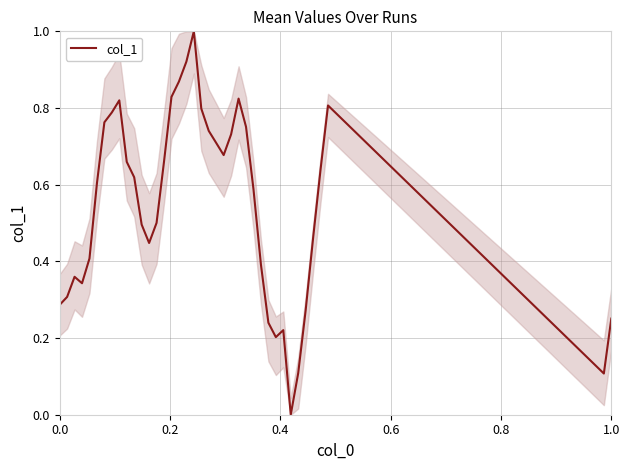

What is the greatest value displayed?

1.0